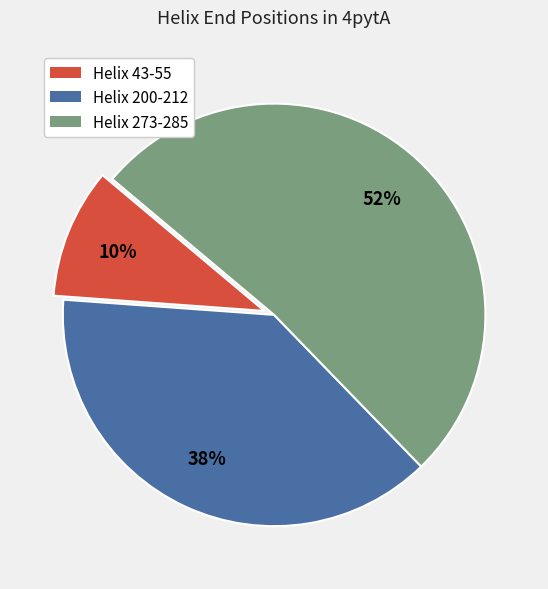

To the nearest percent, what percentage of the pie is Helix 200-212?

38%